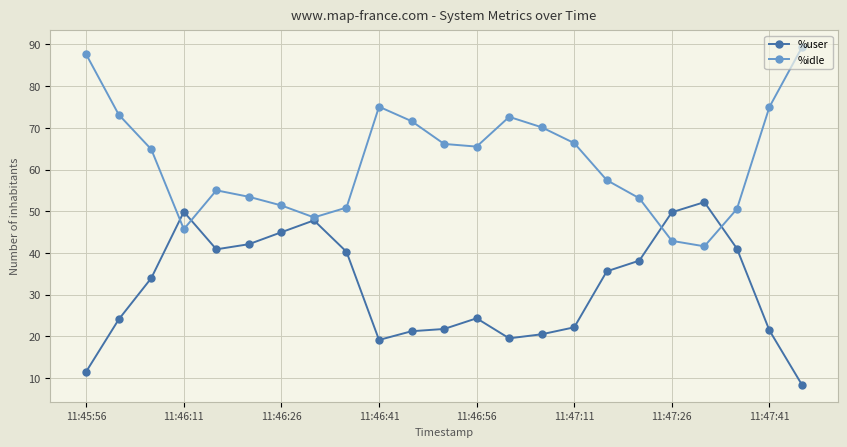

How many distinct data groups are displayed?

2